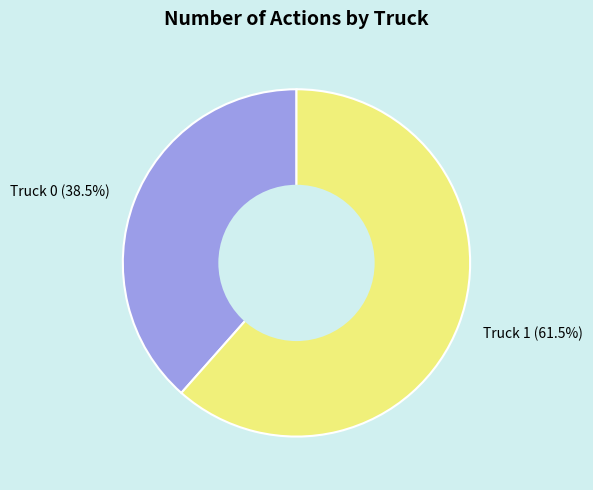

Is there any slice that represents more than half of the pie?

Yes